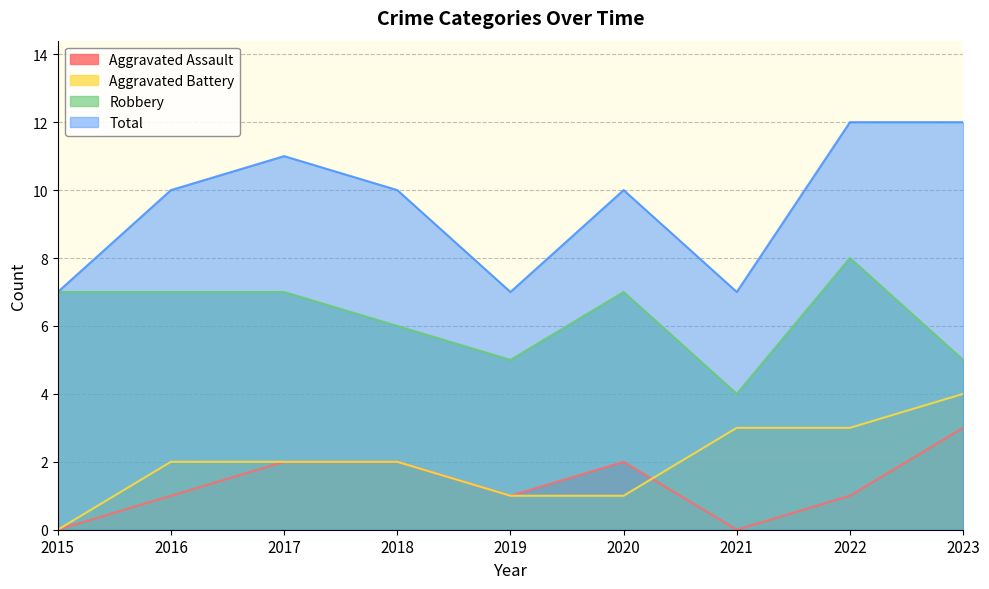

At how many categories does at least one series exceed 6?

9